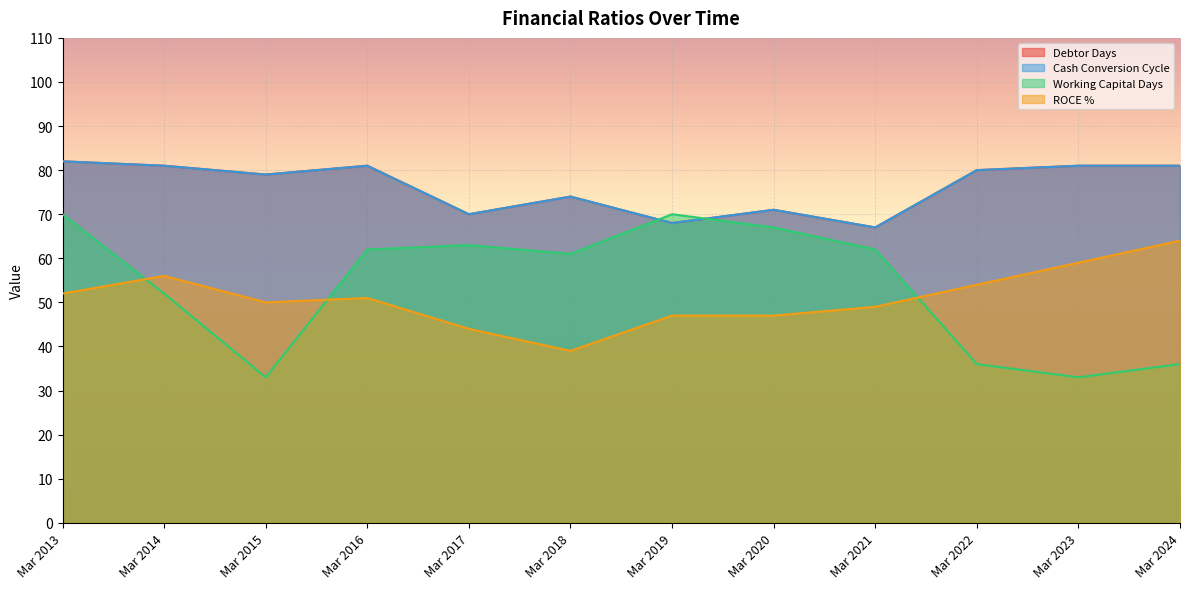

True or false: Debtor Days and ROCE % cross at least once.

False